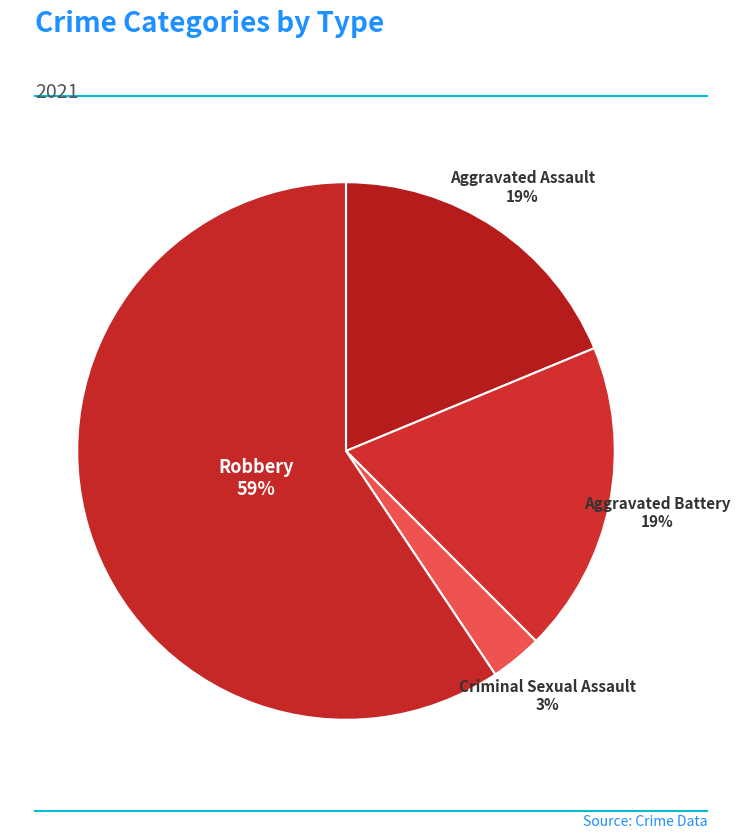

Do Criminal Sexual Assault and Robbery together represent more than half of the pie?

Yes